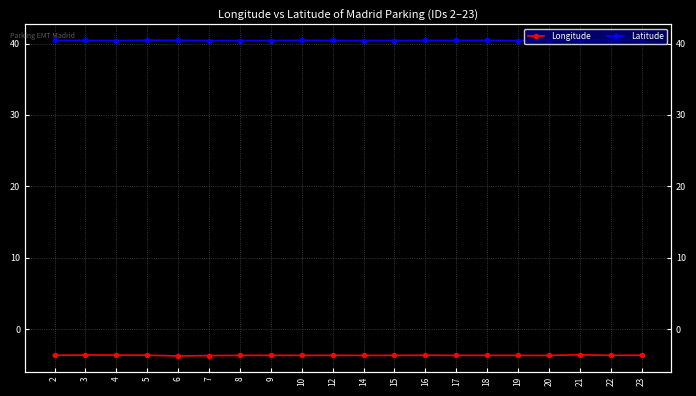

How many Latitude values are between 40 and 41?

20